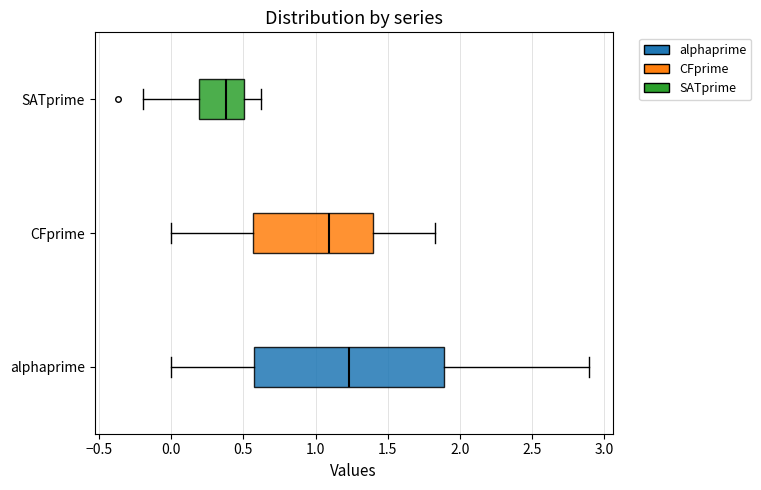

Where does the median line of the box for CFprime sit on the x-axis? The values are not printed on the chart, so give them approximately, as read against the axis.

1.10